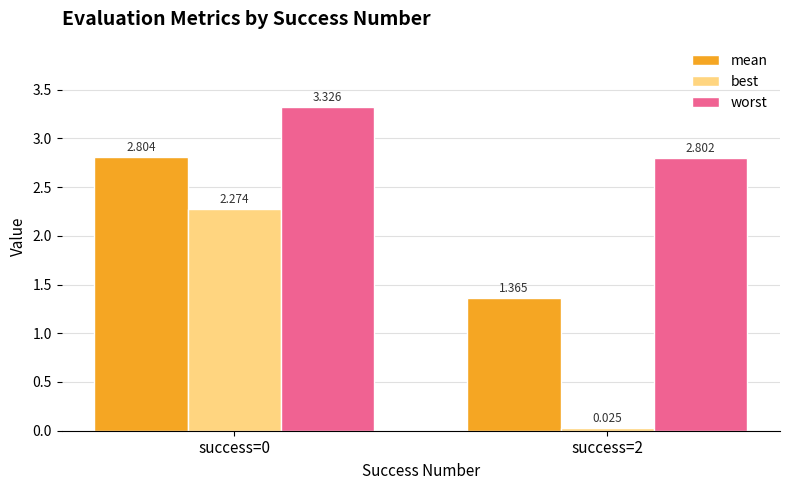

Rank the series by their average value, from lowest to highest.

best, mean, worst